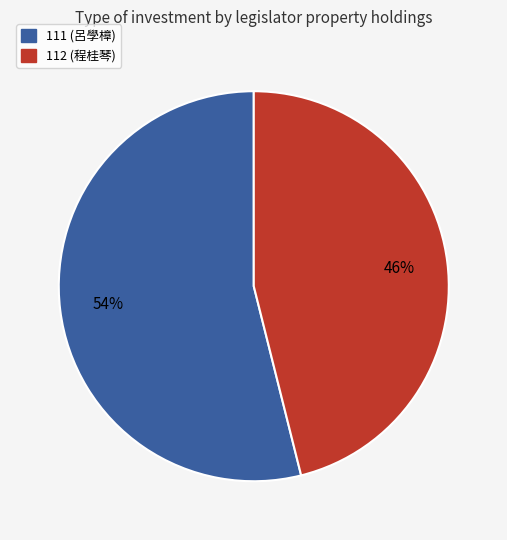

How many segments does this pie chart have?

2